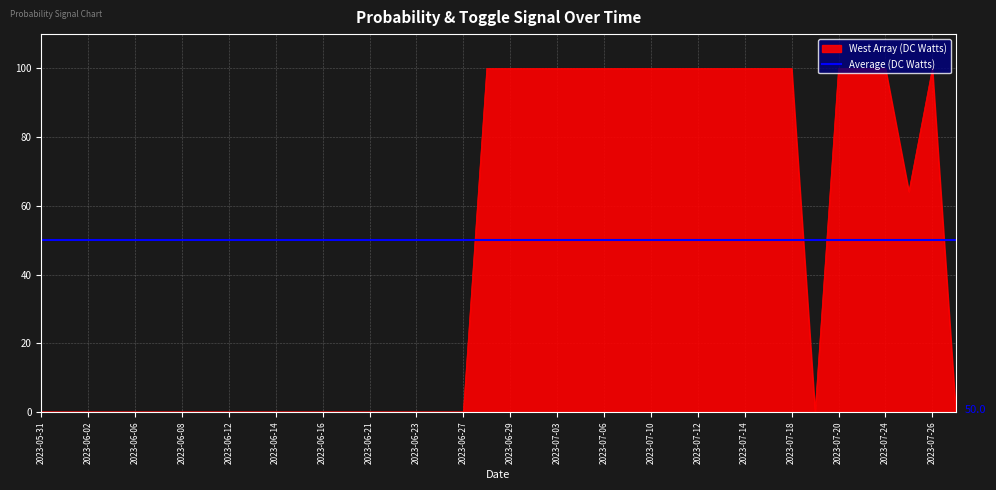

At which label is the value closest to 50?

2023-07-25